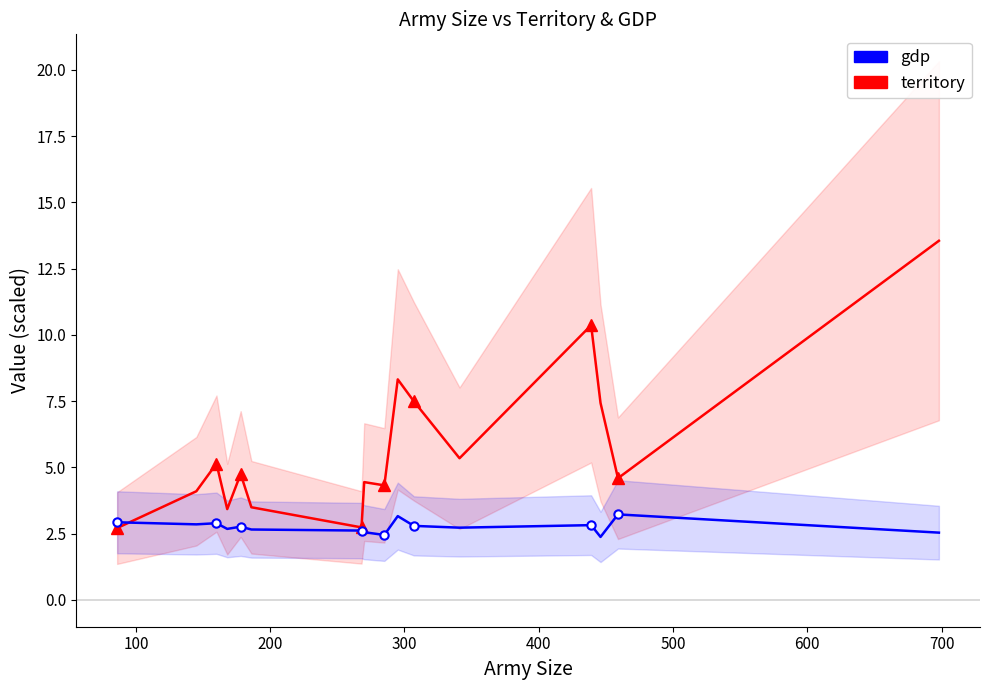

List the series in order of their overall mean, lowest first.

gdp, territory